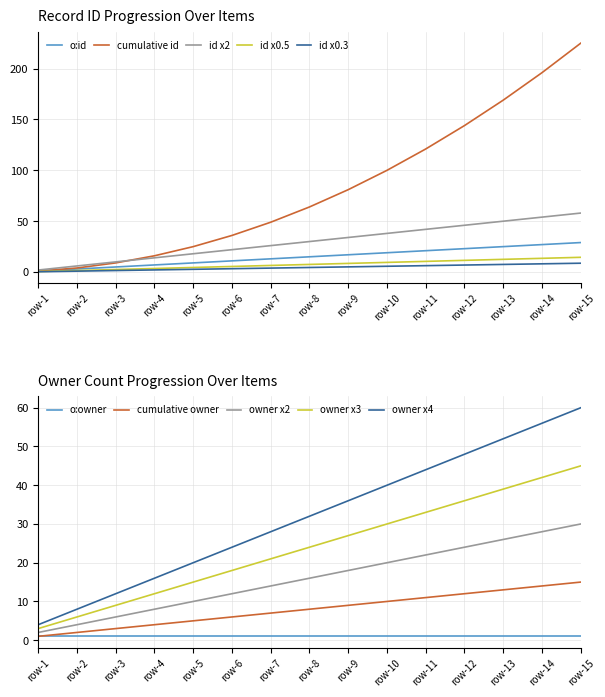

True or false: the data shows 5 at row-3.

True